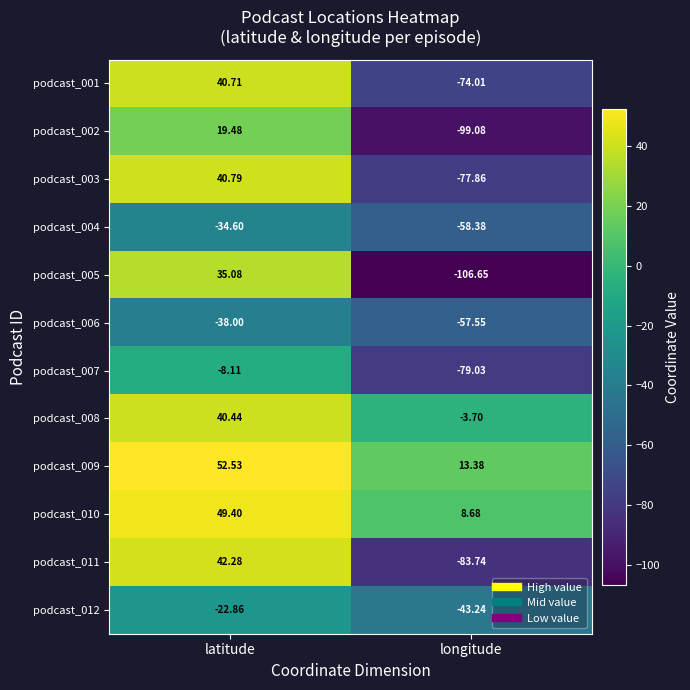

Is the value of podcast_005 at longitude greater than the value of podcast_003 at longitude?

No